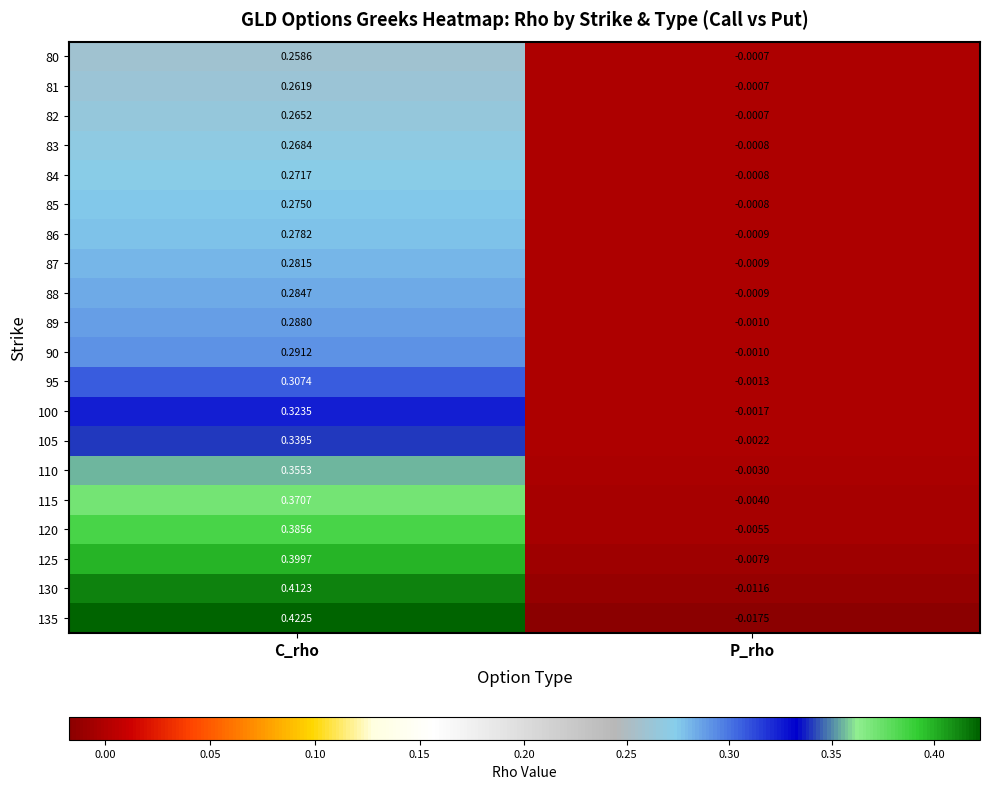

Which series has the widest spread of values?

135